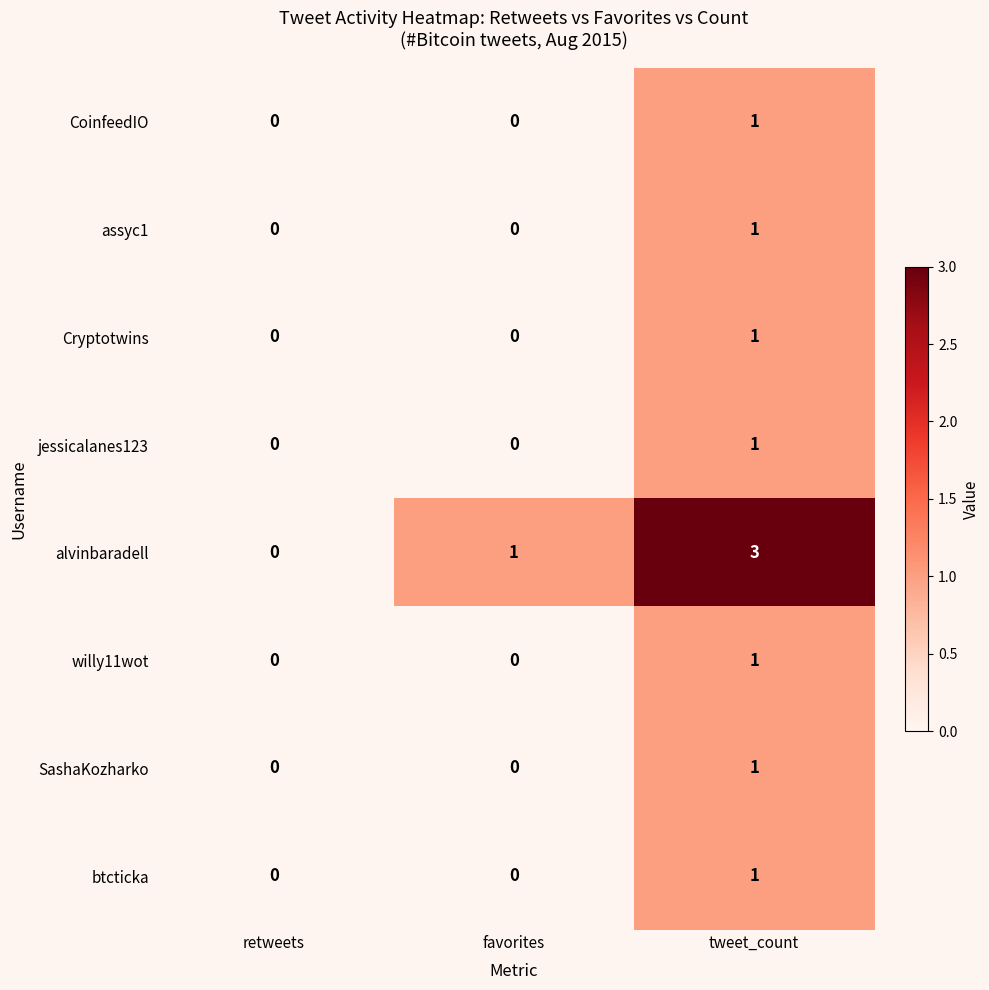

Which series has the widest spread of values?

alvinbaradell